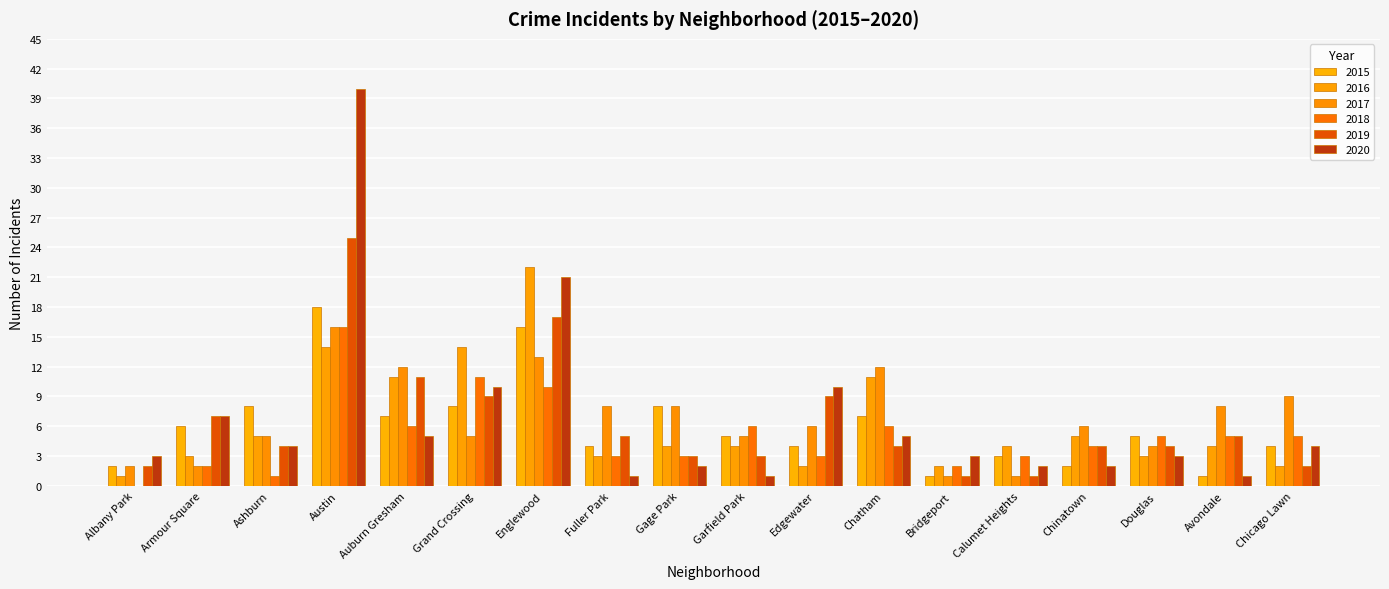

At Albany Park, list the series in order from largest to smallest.

2020, 2015, 2017, 2019, 2016, 2018